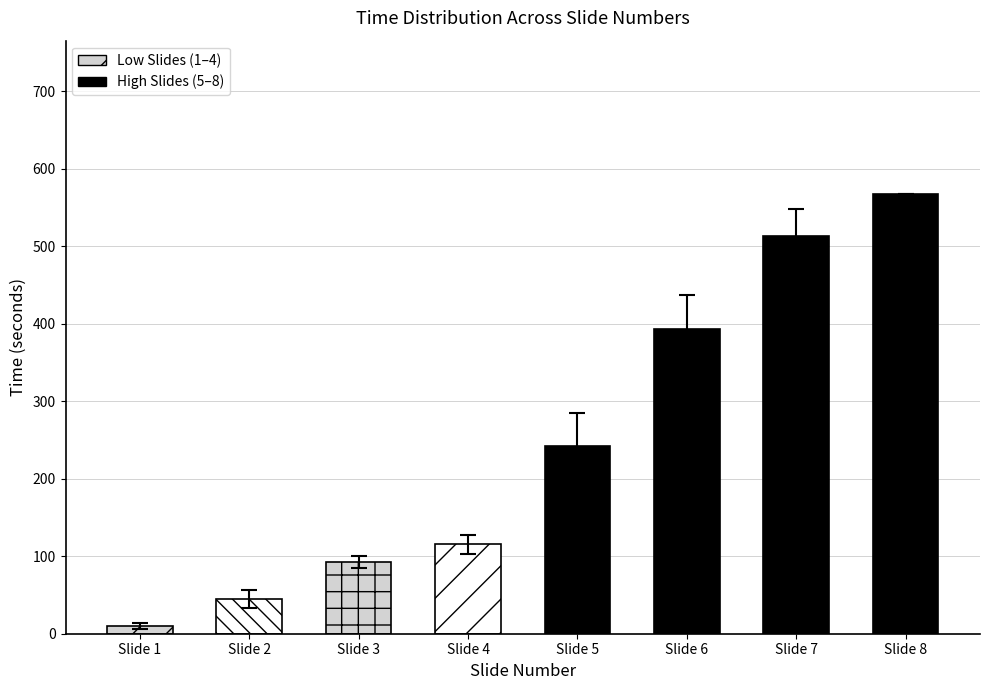

How many values are below 163?

4